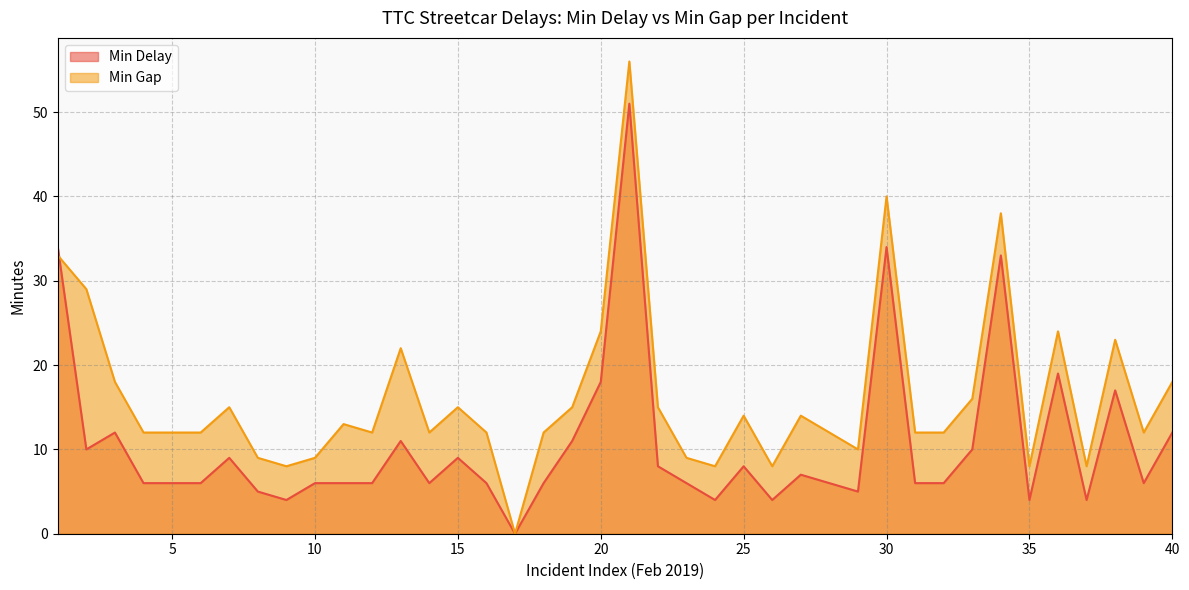

List the series in order of their overall mean, lowest first.

Min Delay, Min Gap